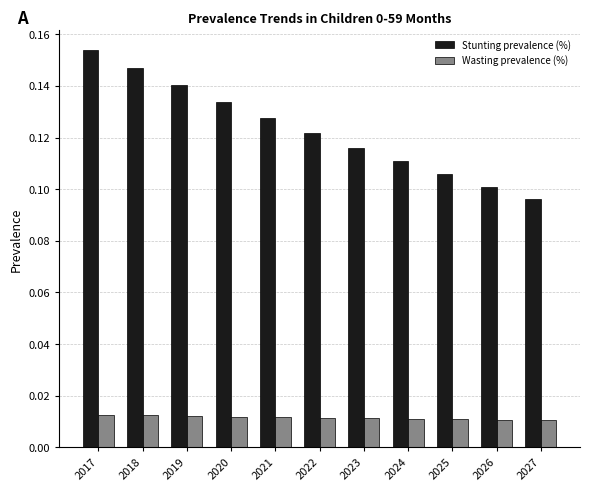

Which series has the largest total across all categories?

Stunting prevalence (%)